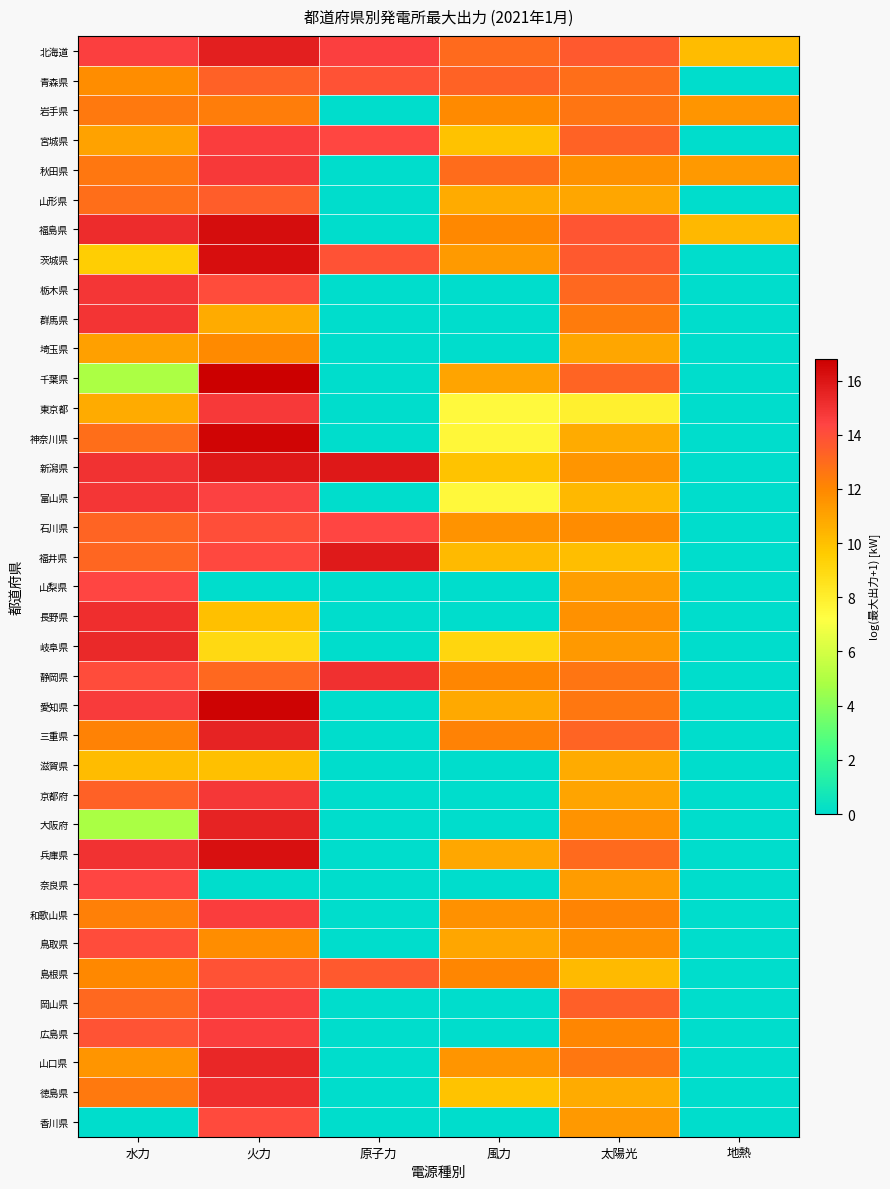

What is the total value across all series at 火力?

495.3